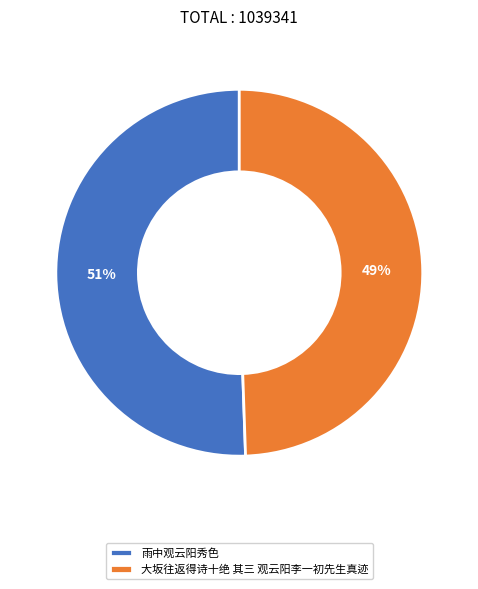

How many segments does this pie chart have?

2